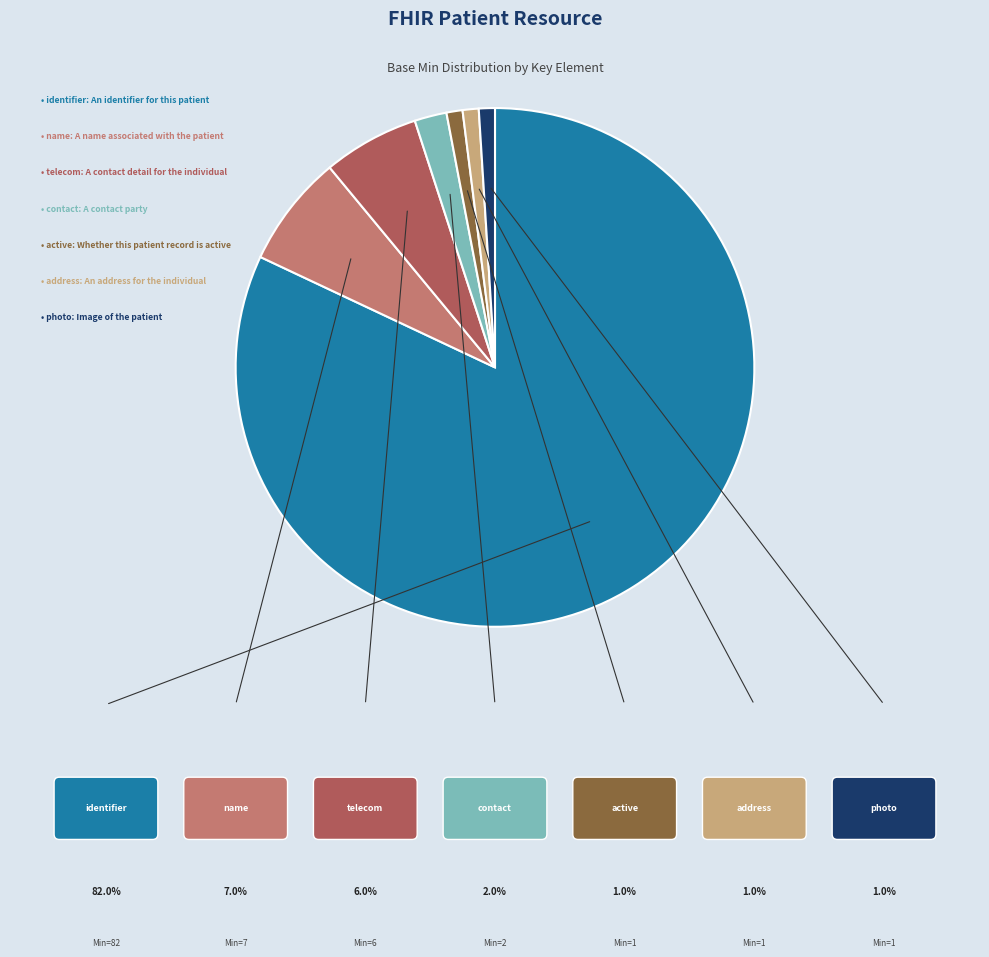

Rank the categories by value from lowest to highest.

Patient.active (0), Patient.address (1), Patient.photo (0), Patient.contact (0), Patient.telecom (0), Patient.name (0), Patient.identifier (0)